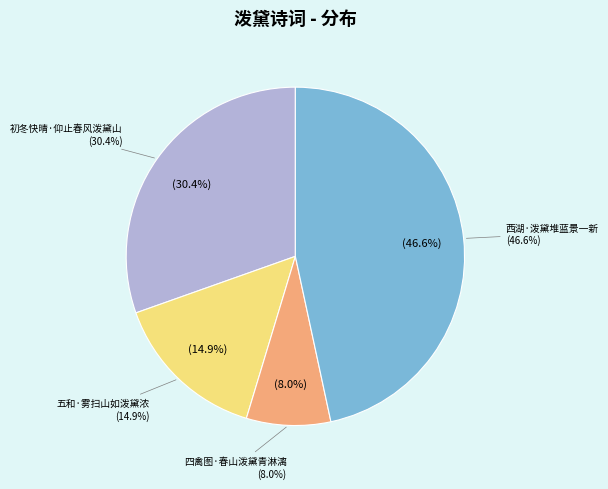

Is it true that 五和·雾扫山如泼黛浓 is 4% of the pie?

False